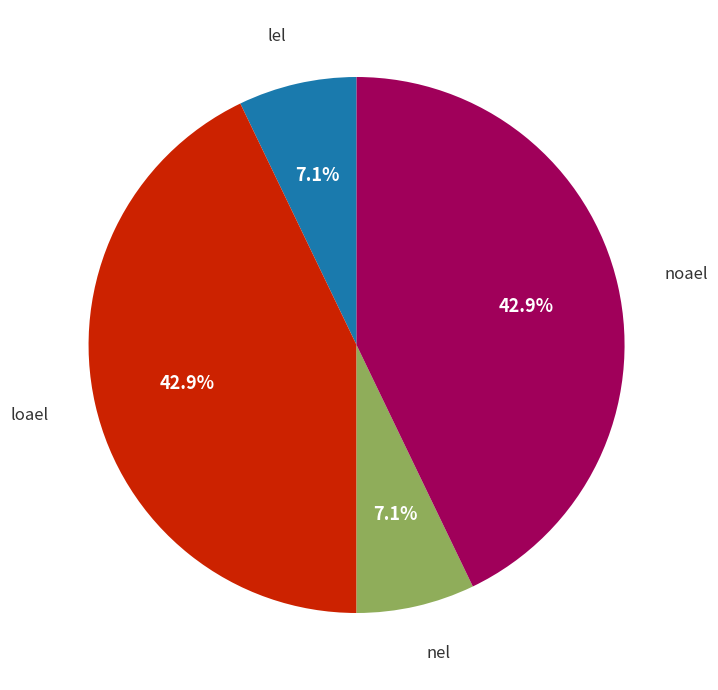

True or false: noael accounts for 30% of the total.

False